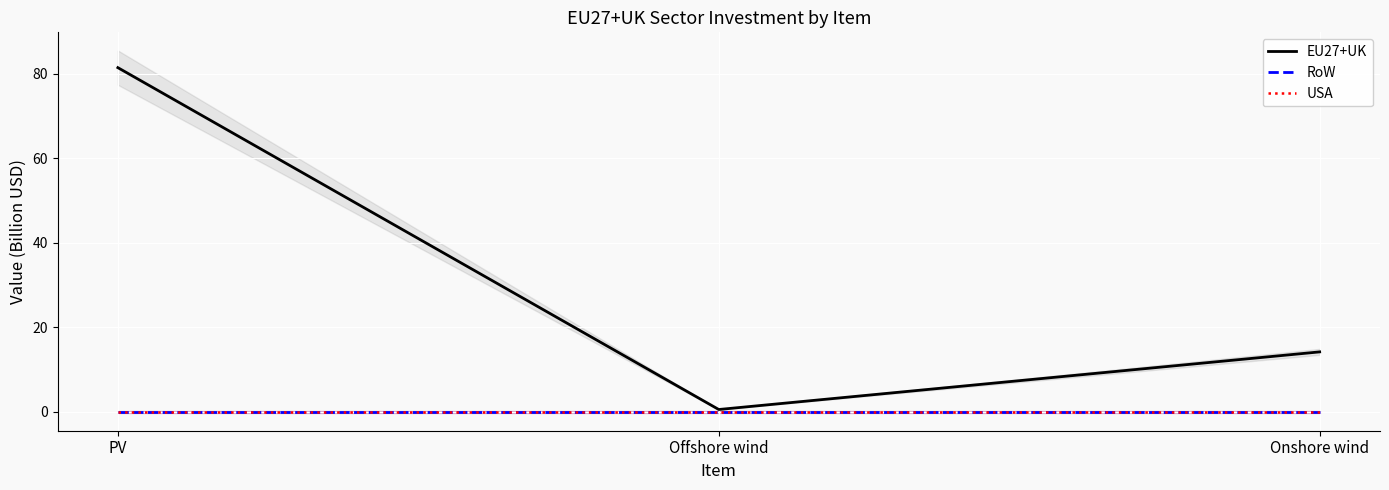

At which label does RoW reach its minimum?

PV